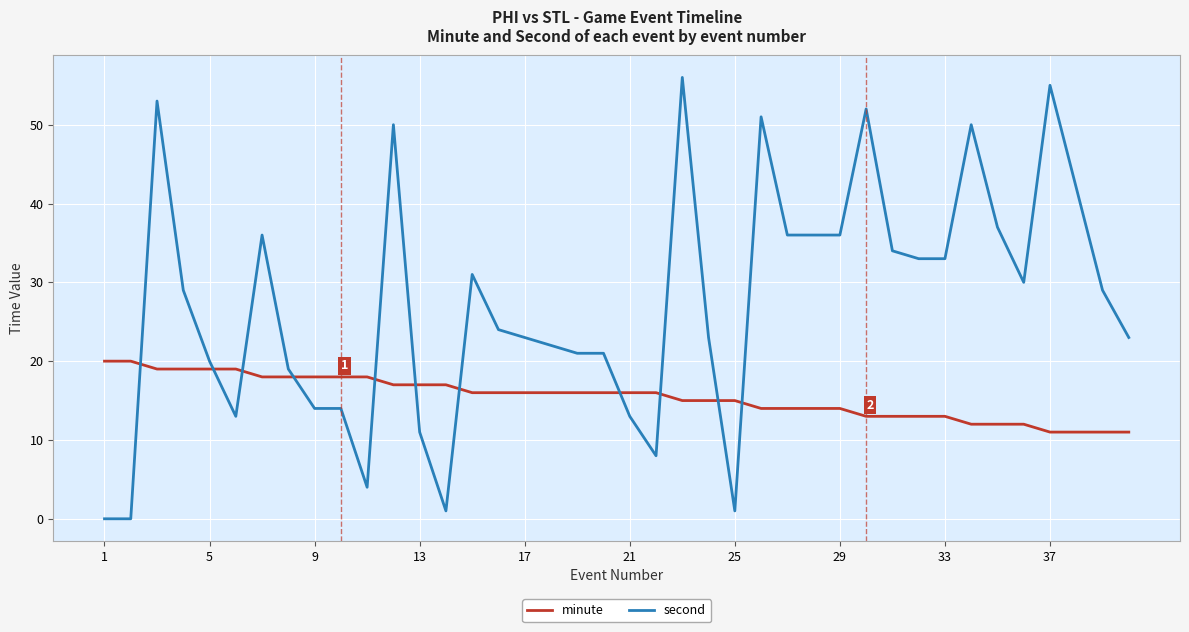

Rank the series by their maximum value, from highest to lowest.

second, minute